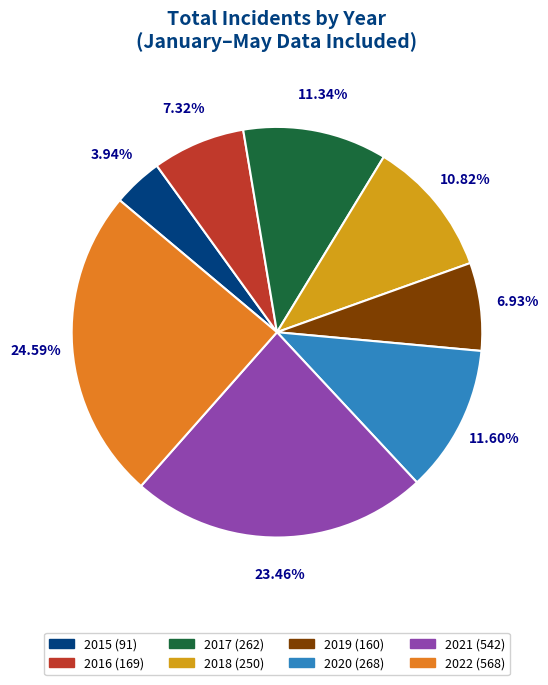

To the nearest percent, what is the difference between the largest and smallest slice percentages?

21%